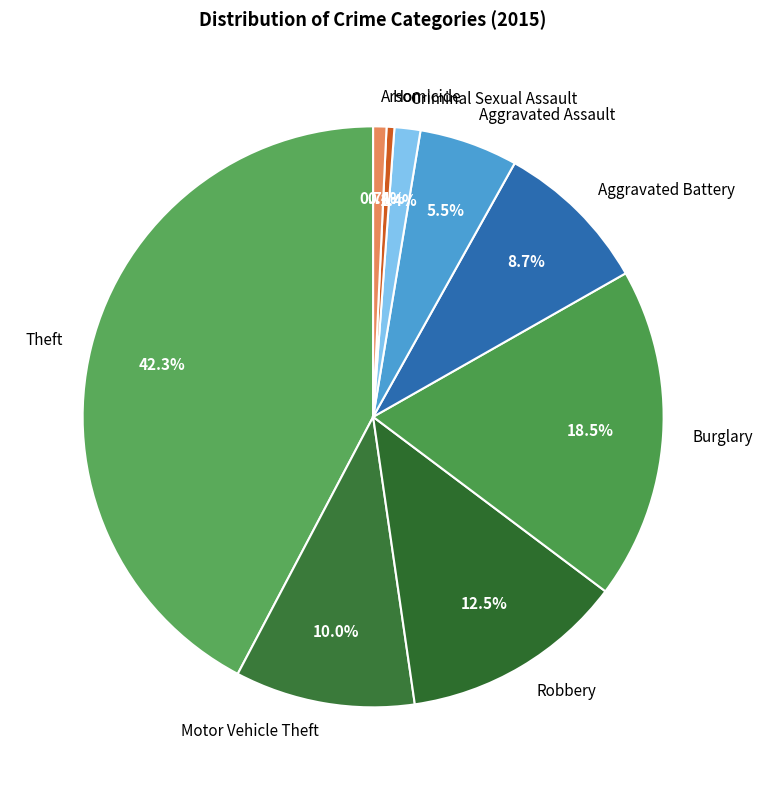

To the nearest percent, what is the average slice percentage?

11%